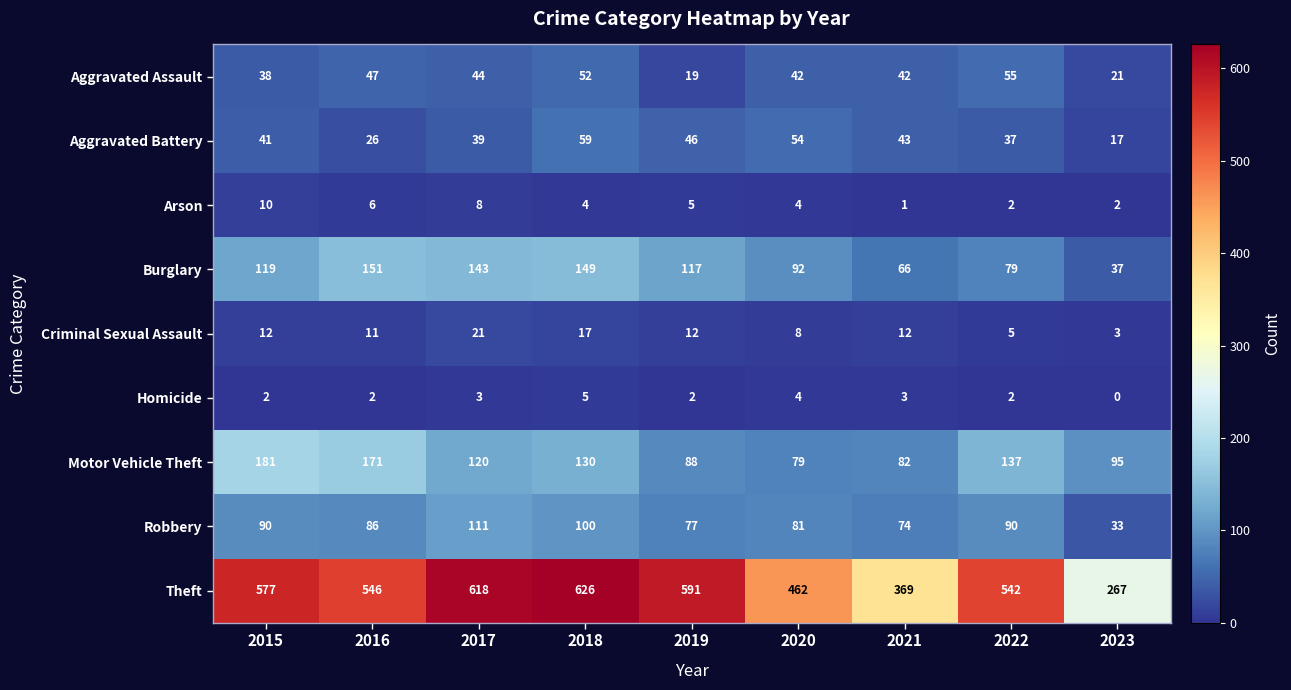

Where does the Arson series first go above 4?

2015